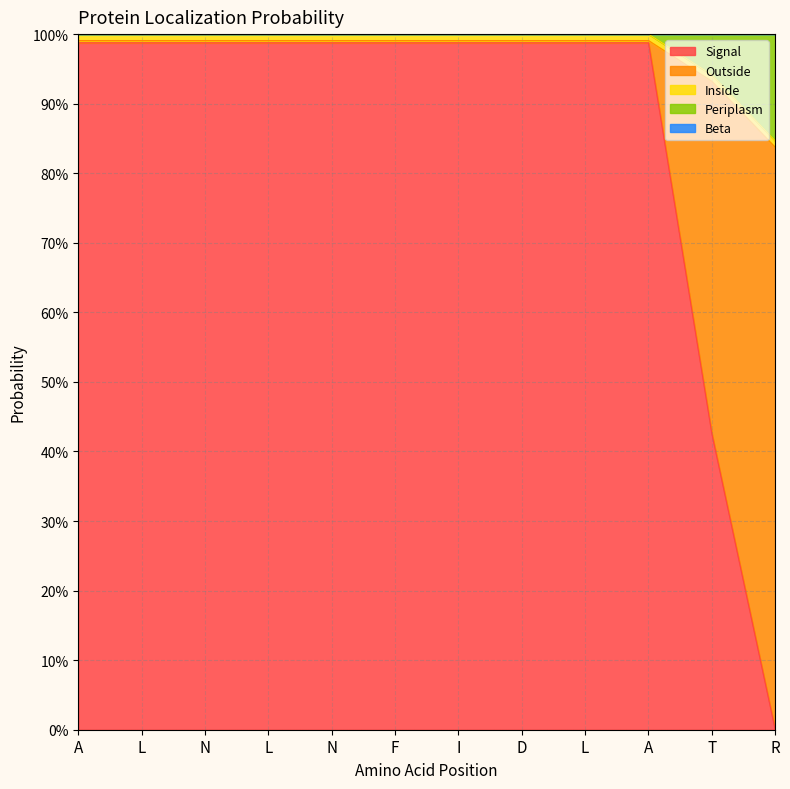

True or false: Periplasm and Signal intersect in this chart.

False